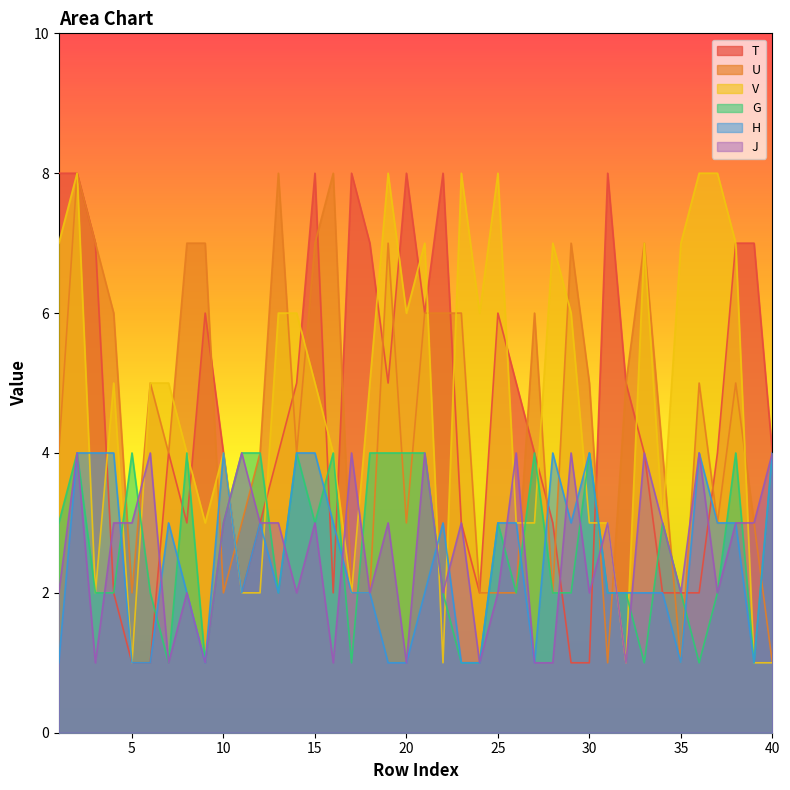

List the labels in order of H value, smallest first.

1, 5, 6, 9, 19, 20, 23, 24, 27, 35, 39, 8, 11, 13, 17, 18, 21, 31, 32, 33, 34, 7, 12, 16, 22, 25, 26, 29, 37, 38, 2, 3, 4, 10, 14, 15, 28, 30, 36, 40